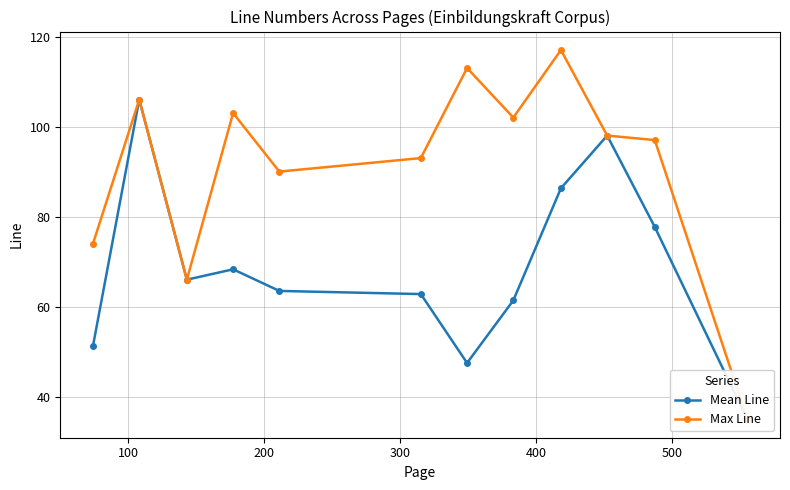

True or false: Mean Line and Max Line intersect in this chart.

False